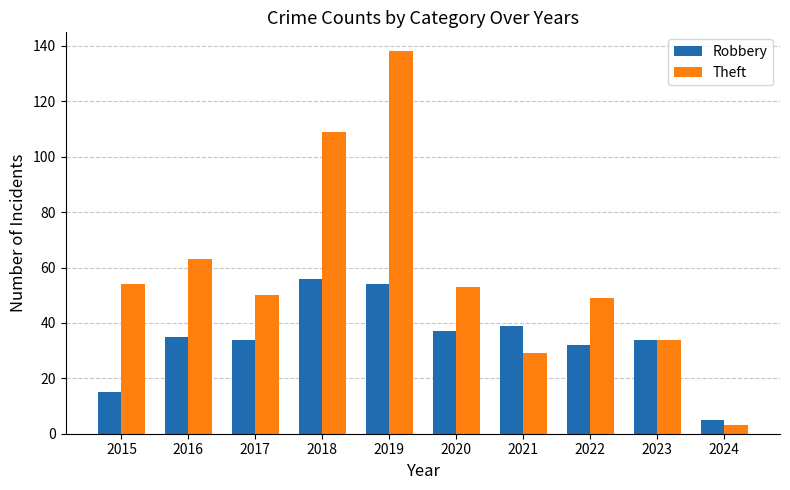

Which series has the largest total across all categories?

Theft